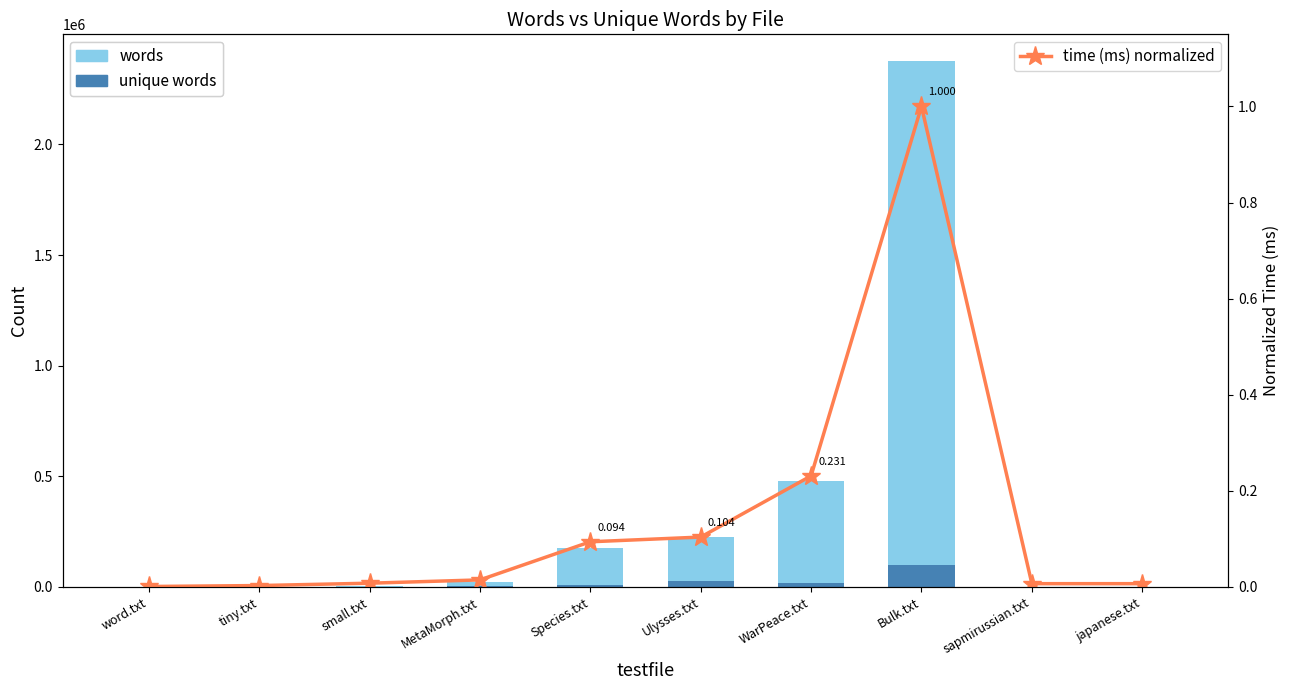

Is the value of words at small.txt greater than the value of unique words at WarPeace.txt?

No